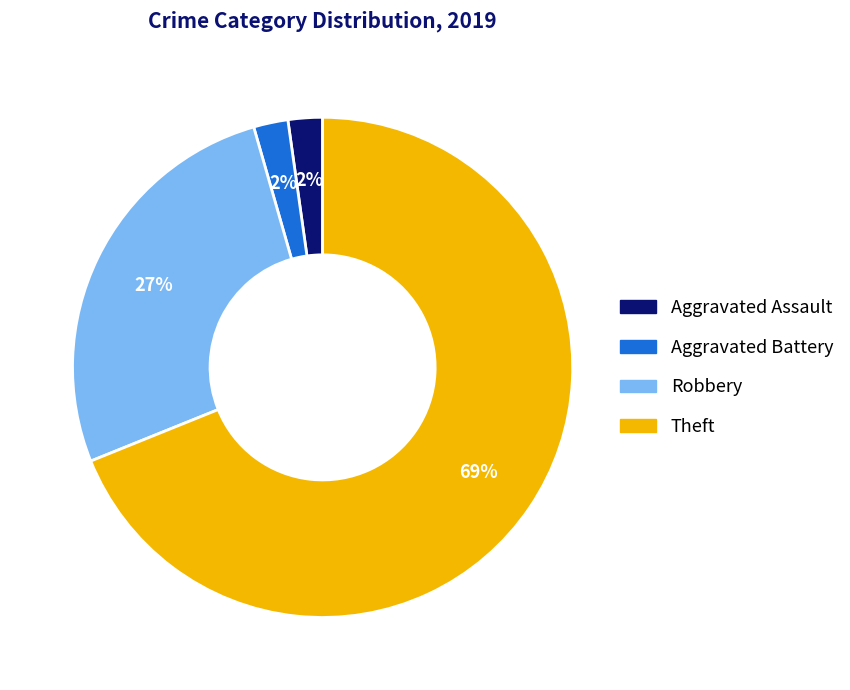

To the nearest percent, what is the difference between the Robbery and Theft slice percentages?

42%